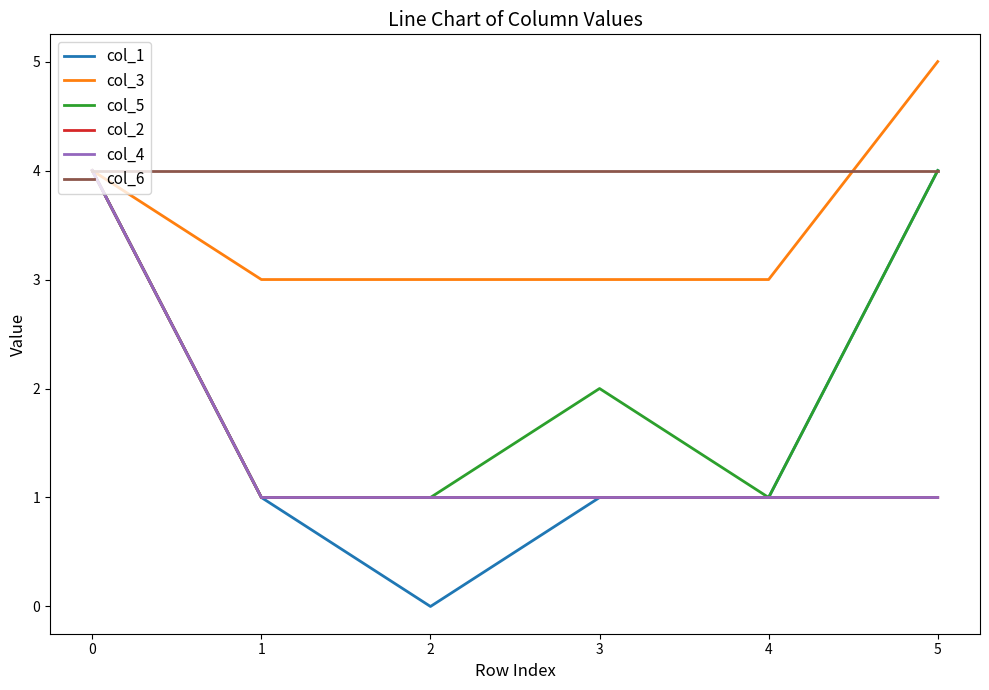

Is the value of col_5 at 5 greater than the value of col_4 at 5?

Yes